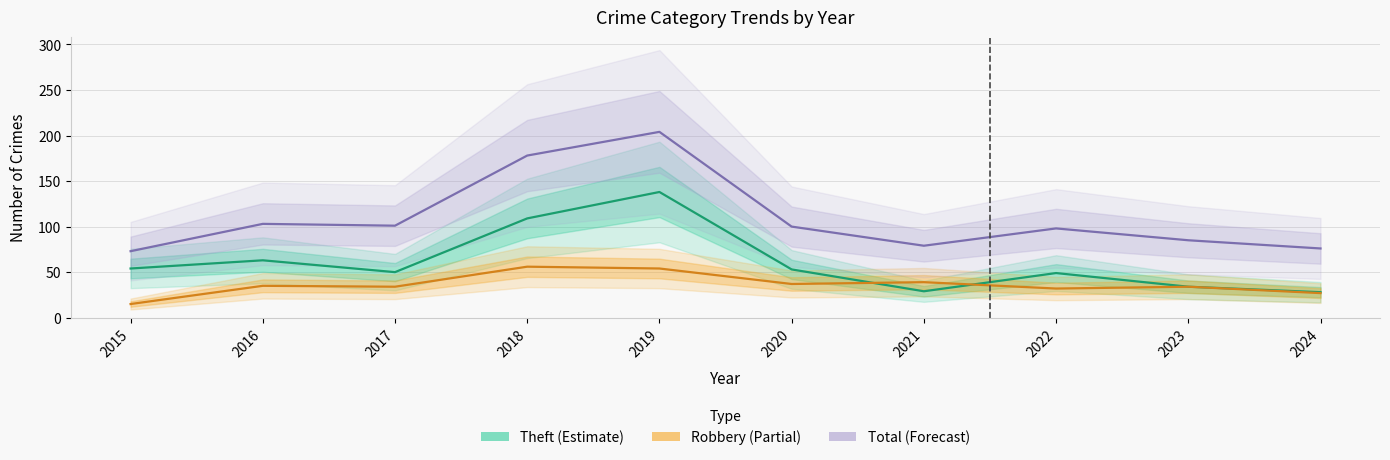

Reading left to right, list all the values displayed in this chart.

Theft: 54	63	50	109	138	53	29	49	34	28
Robbery: 15	35	34	56	54	37	39	32	34	27
Total: 73	103	101	178	204	100	79	98	85	76